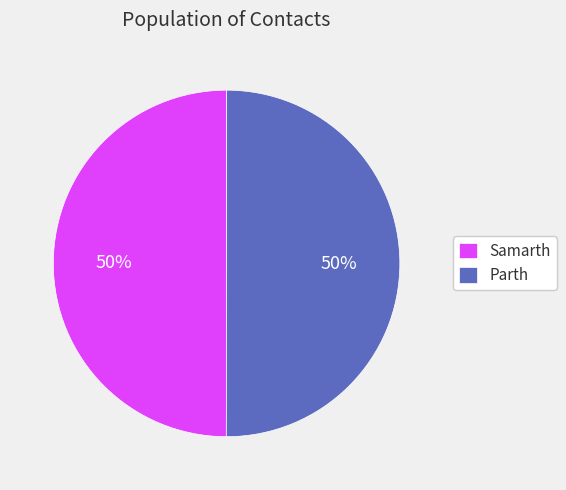

The Parth slice represents 60% of the pie. True or false?

False